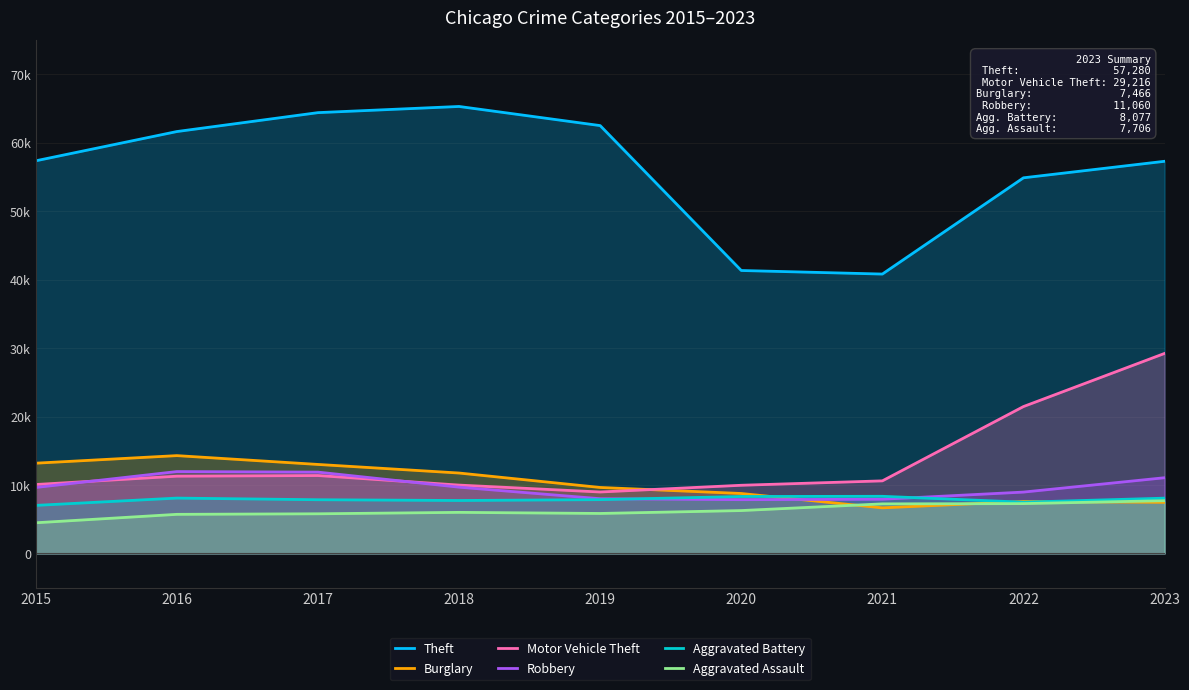

Which has a higher value, 2016 or 2018?

2018